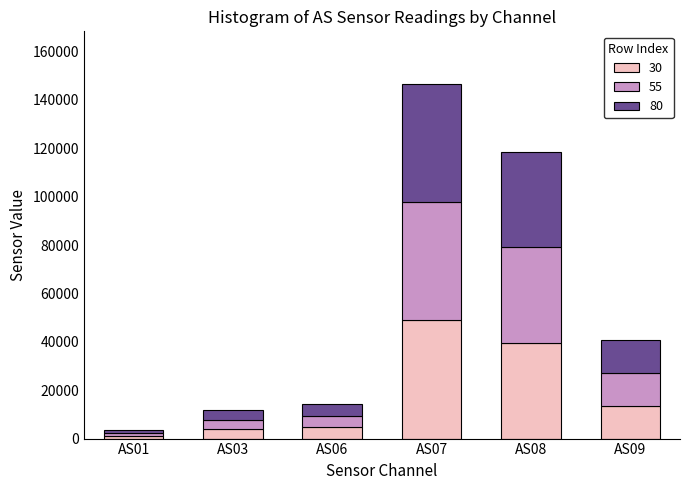

What is the total value across all series at AS09?

40922